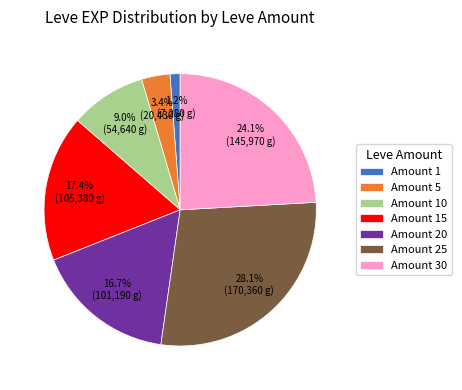

Is Amount 15 the majority of the pie?

No